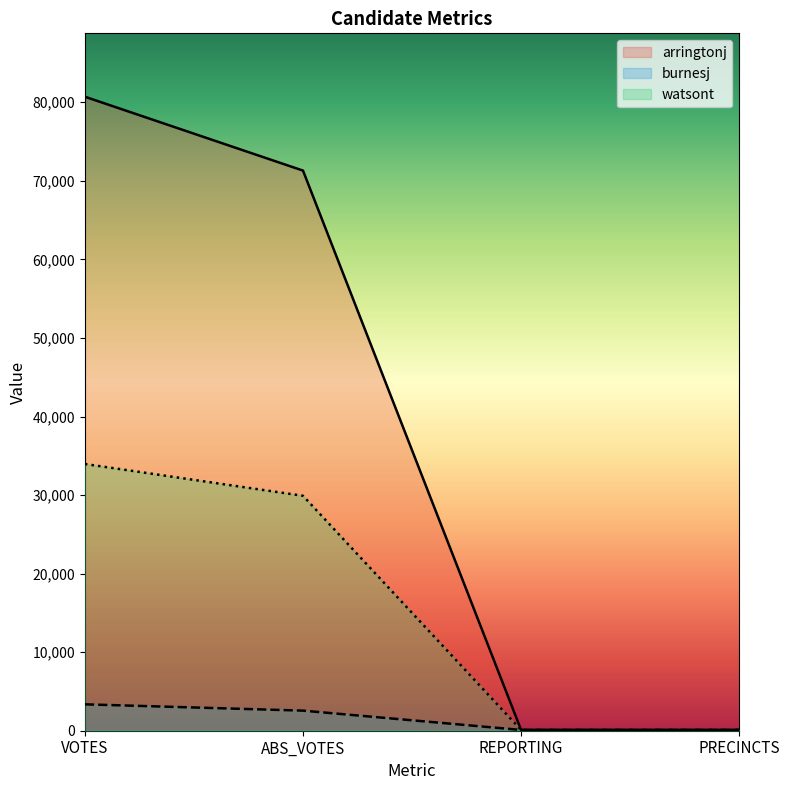

Does the chart display data point markers on the line(s)?

No